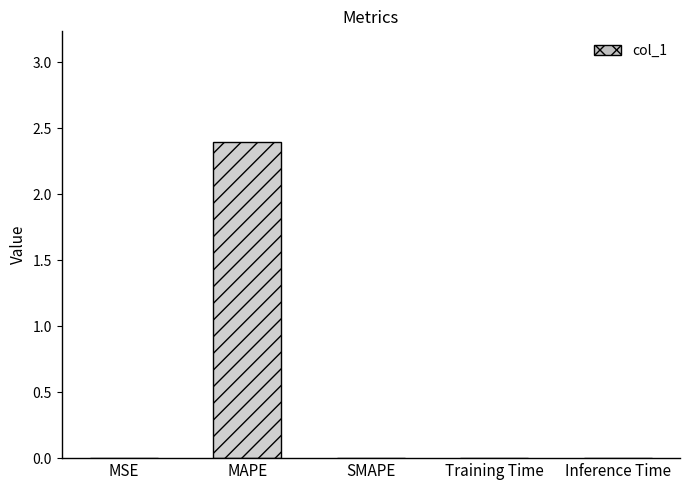

What is the approximate value at MAPE?

2.4